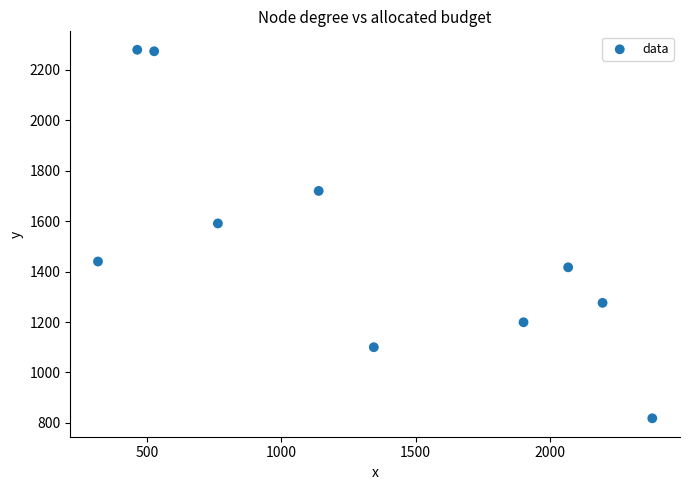

What Y value in the scatter plot is closest to 1549?

1591